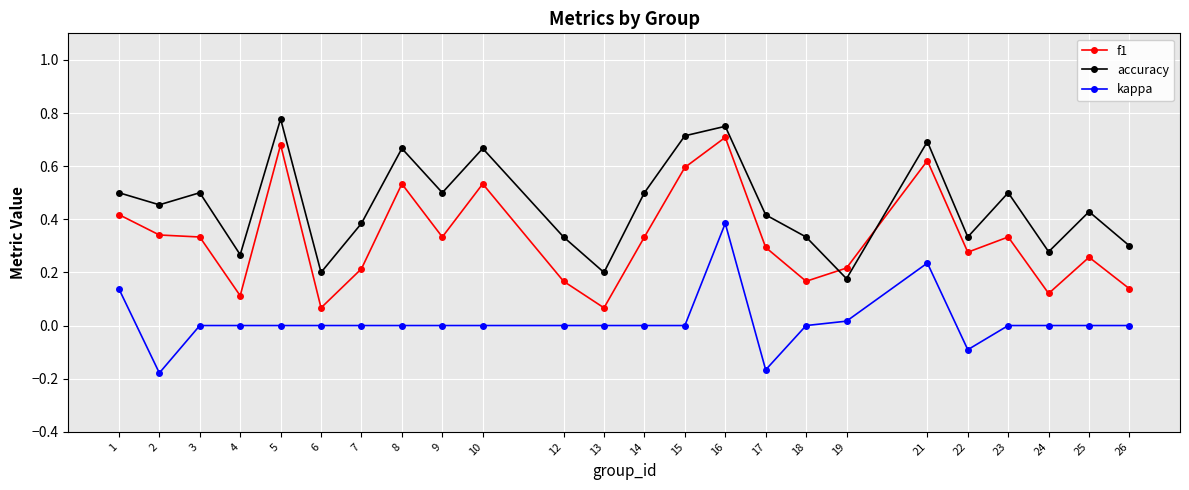

Which series has the largest total across all categories?

accuracy